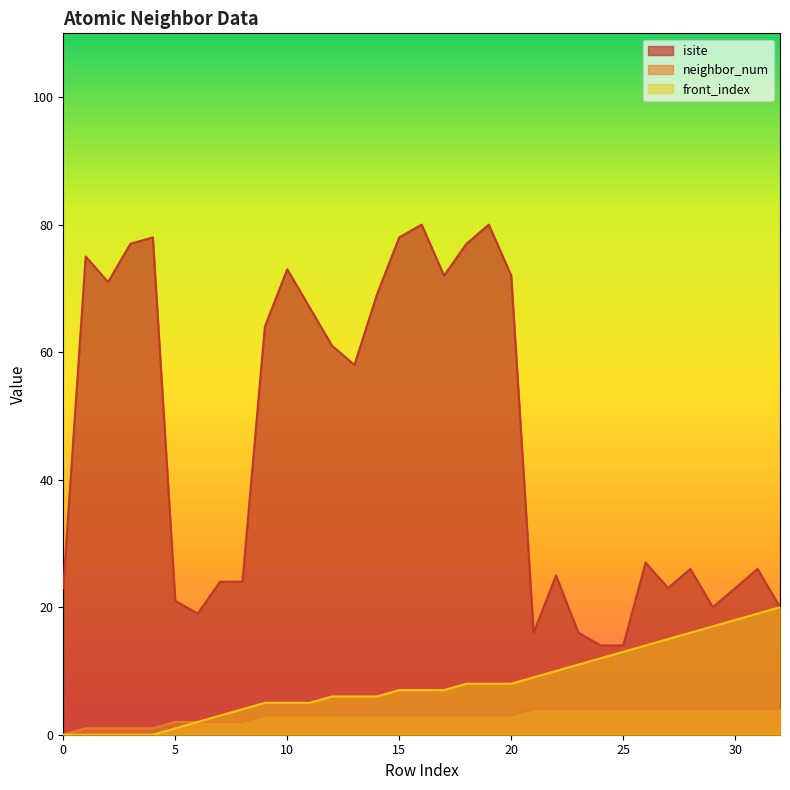

True or false: neighbor_num has more than 2 interior local peaks.

False